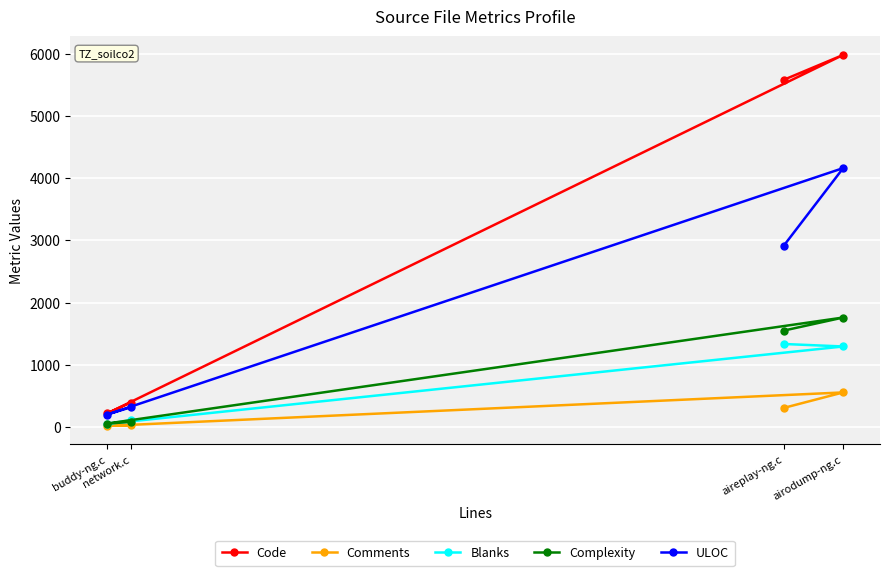

How many categories are shown in the chart?

4